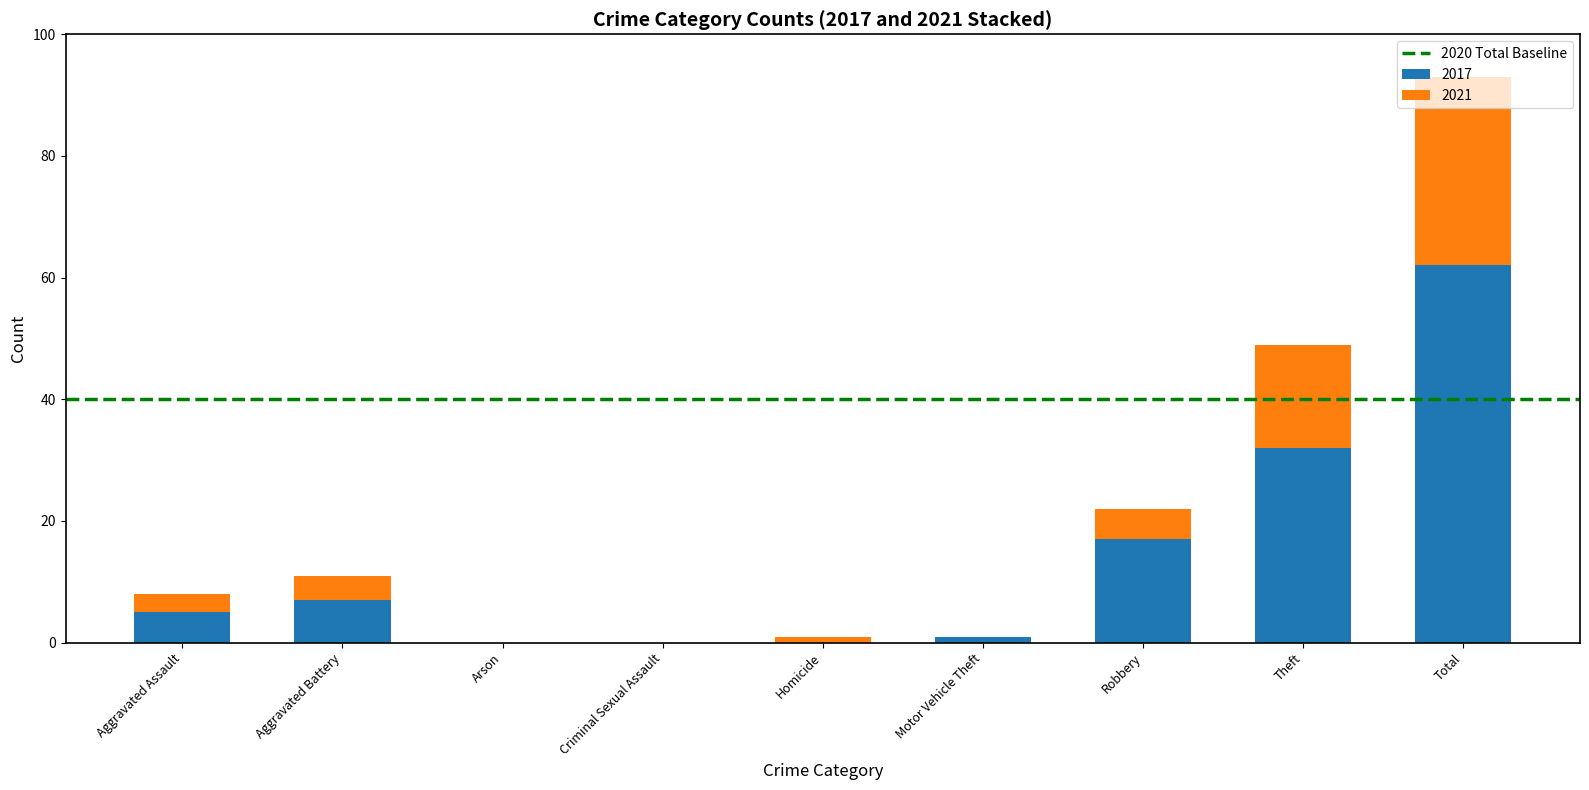

The value of 2017 at Aggravated Battery is 7. True or false?

True